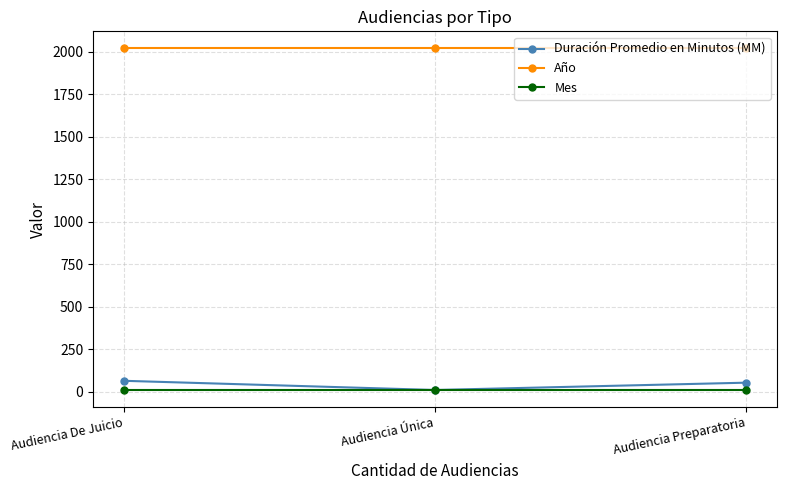

At which category does the chart reach its minimum across all series?

Audiencia Única